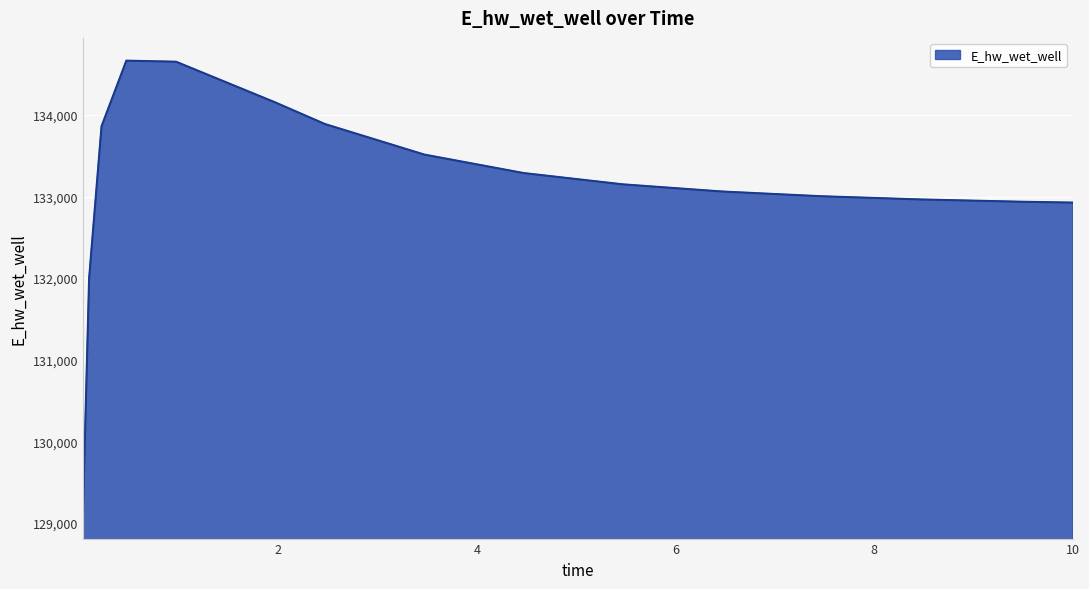

What is the smallest value displayed?

129084.5